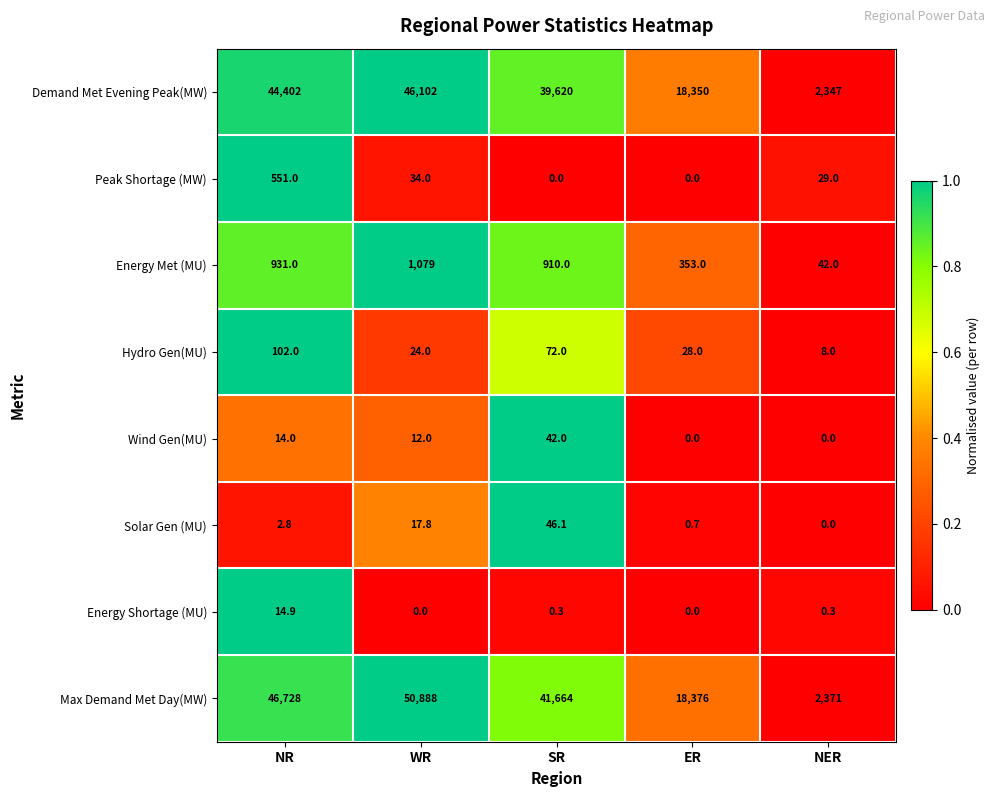

True or false: Wind Gen(MU) has a value of -13.4 at NER.

False